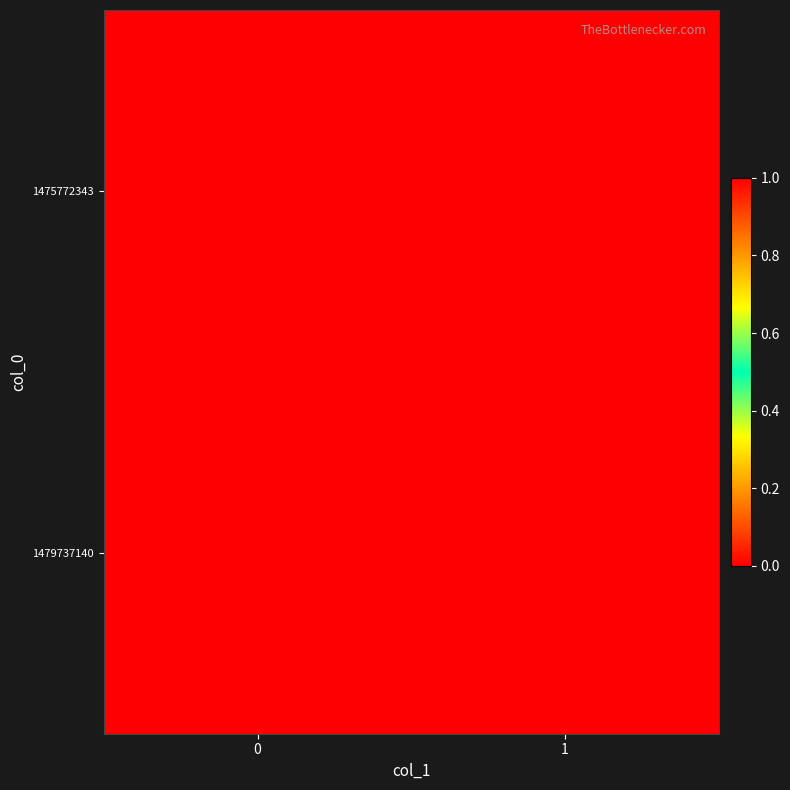

What is the spread (max minus min) of values at 0?

1